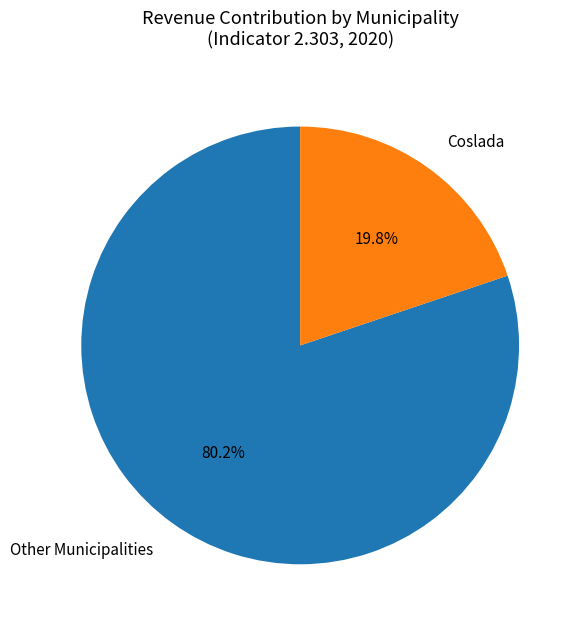

Count the number of slices in the pie.

2